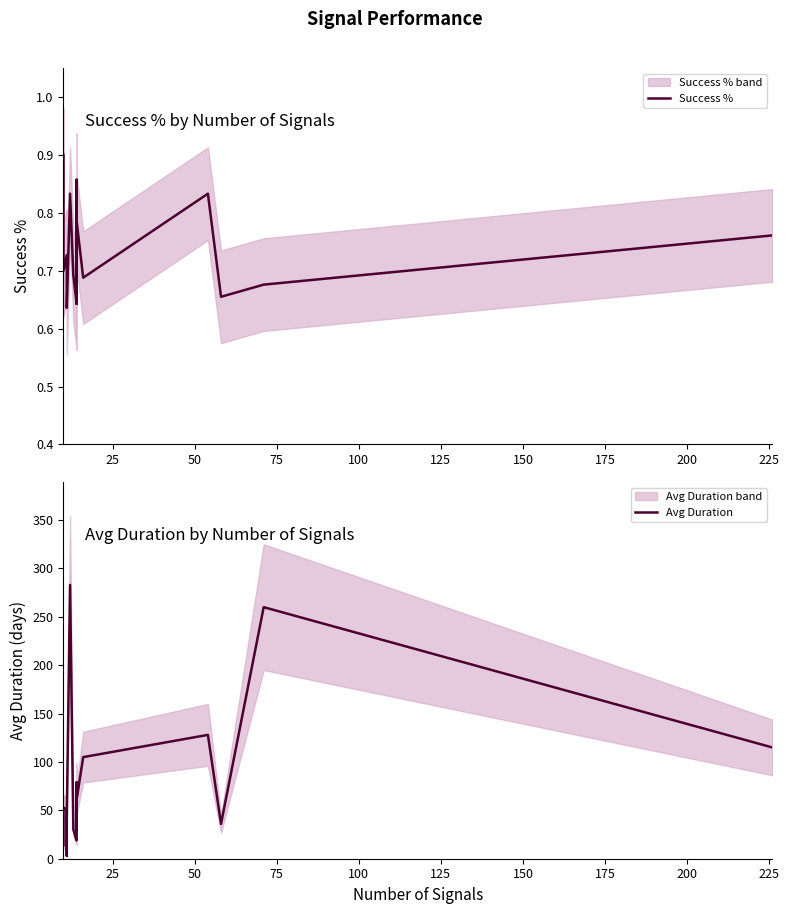

What is the minimum value shown in the chart?

0.6